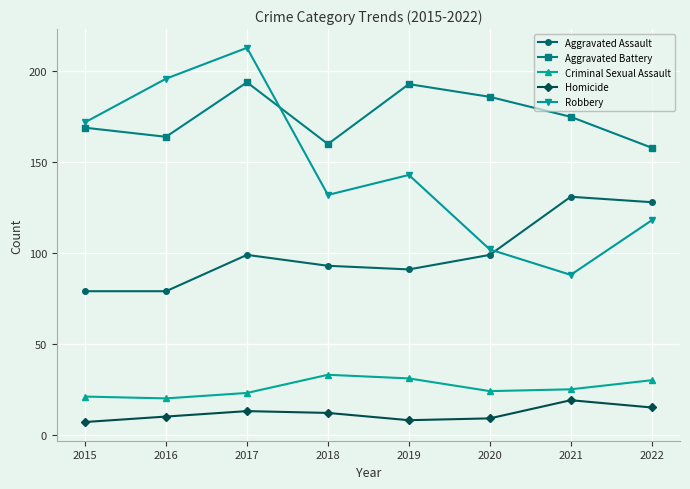

Reading right to left, list all the values displayed in this chart.

Aggravated Assault: 128	131	99	91	93	99	79	79
Aggravated Battery: 158	175	186	193	160	194	164	169
Criminal Sexual Assault: 30	25	24	31	33	23	20	21
Homicide: 15	19	9	8	12	13	10	7
Robbery: 118	88	102	143	132	213	196	172